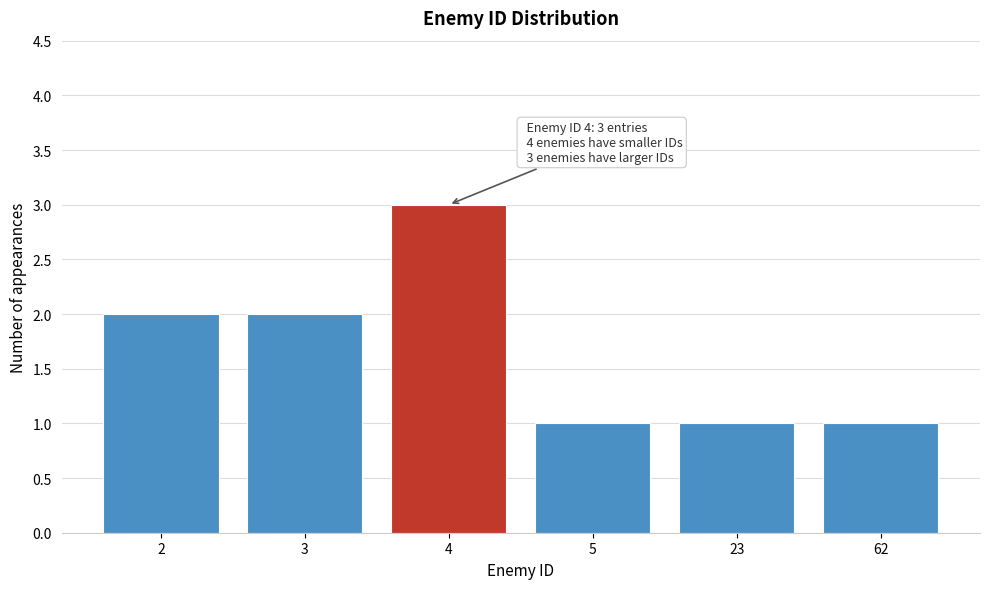

Reading right to left, transcribe all the data shown in this chart.

1	1	1	3	2	2